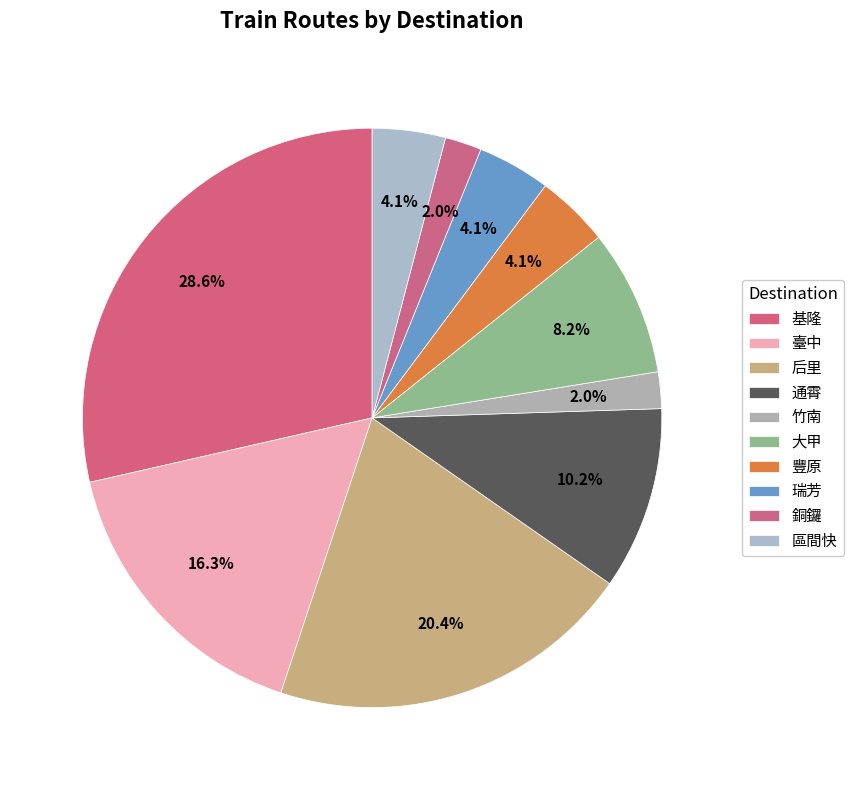

Is there any slice that represents more than half of the pie?

No